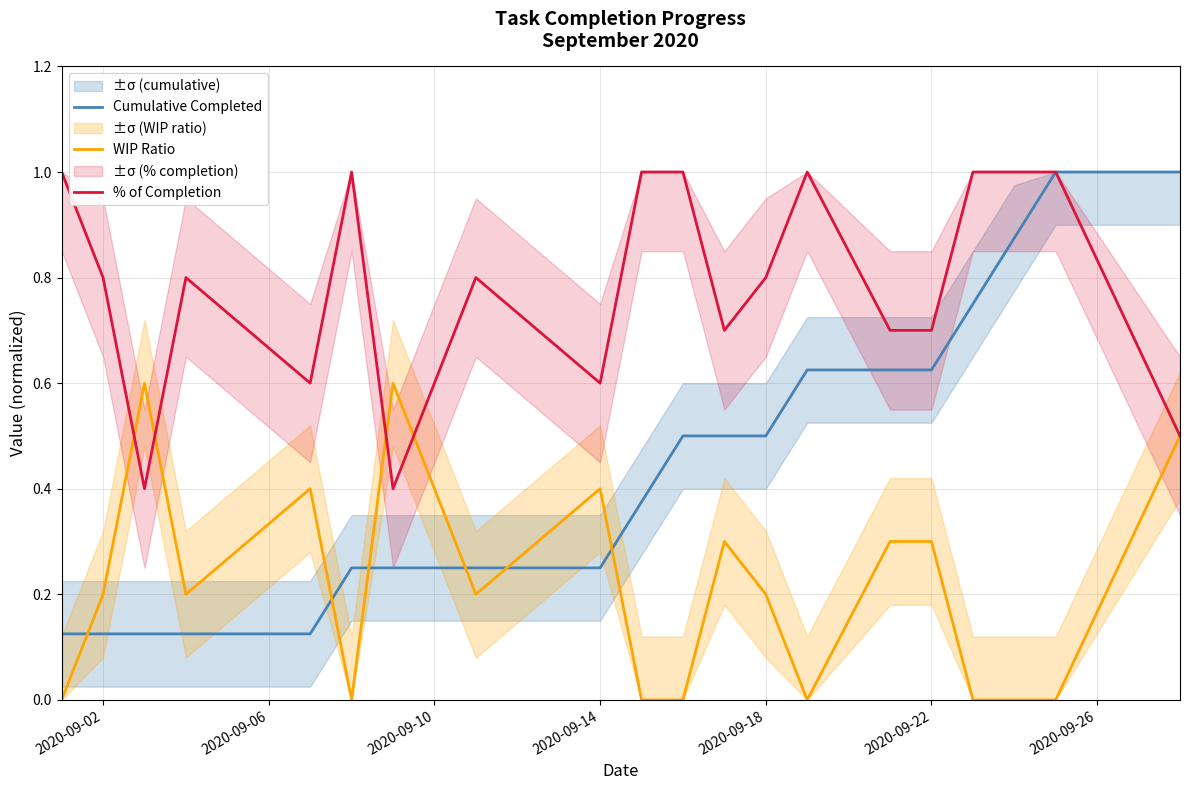

List the series in order of their peak value, highest first.

Cumulative Completed, % of Completion, WIP Ratio